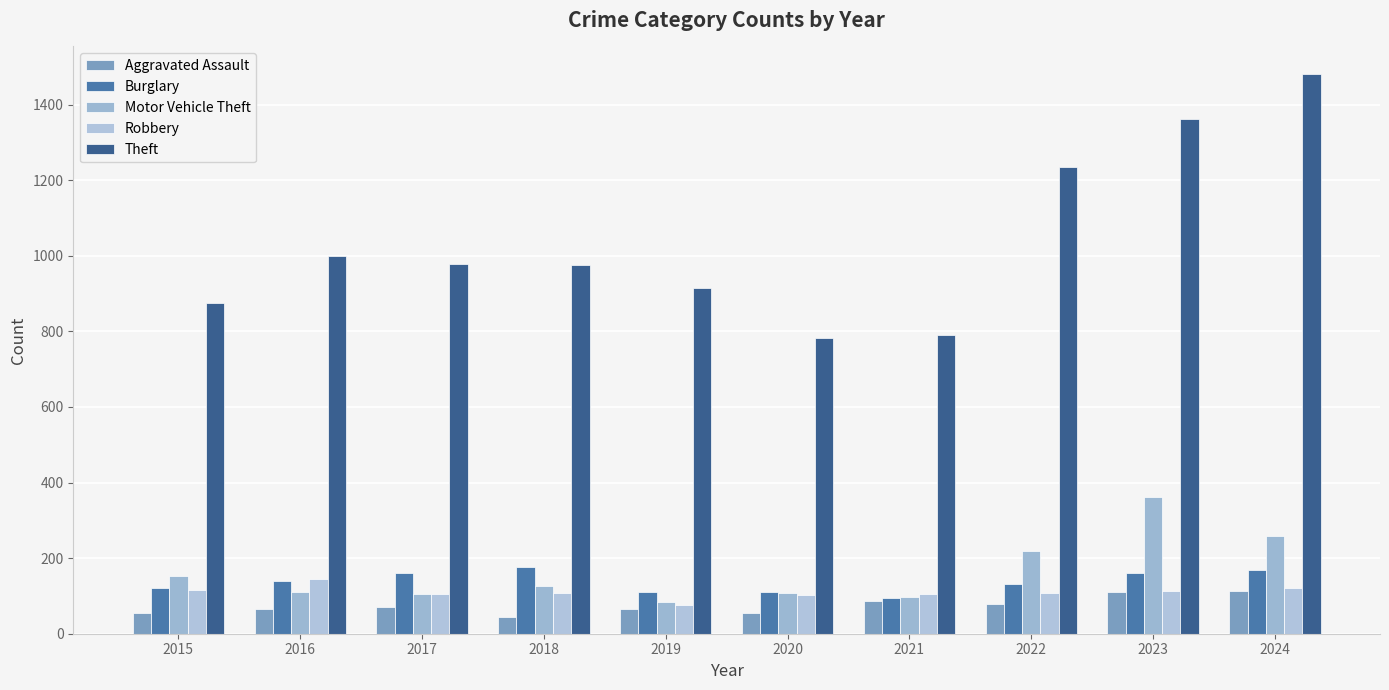

Rank the series at 2018 from lowest to highest value.

Aggravated Assault, Robbery, Motor Vehicle Theft, Burglary, Theft